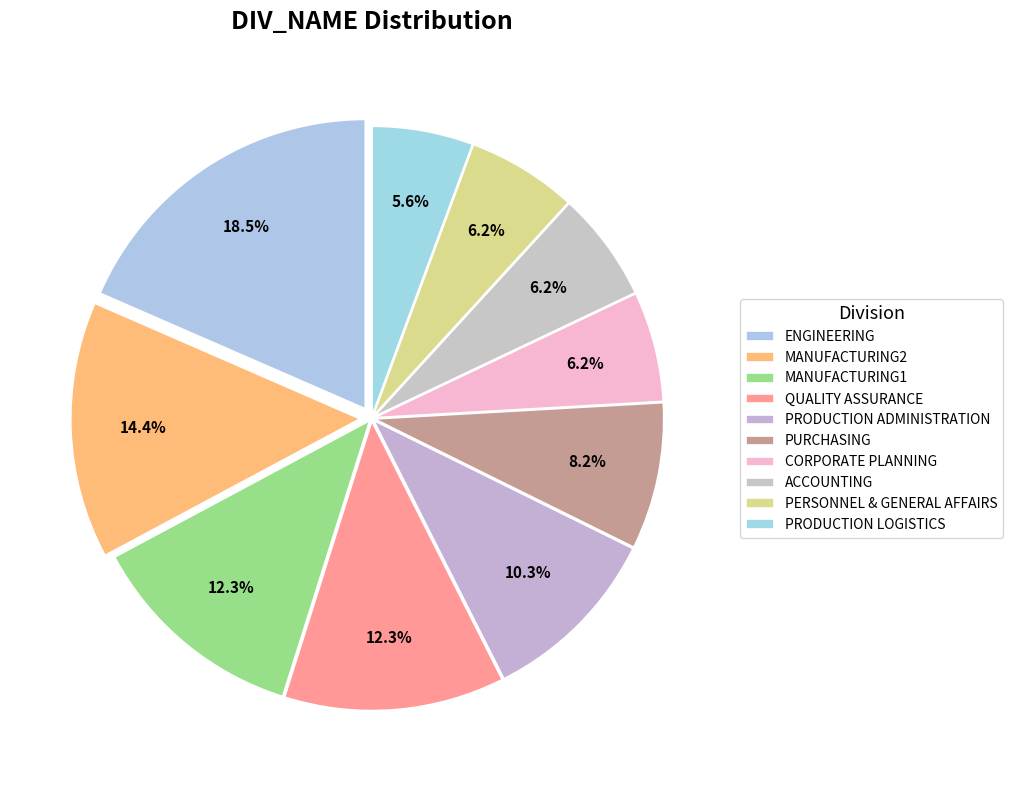

What is the change in value from PURCHASING to ACCOUNTING?

-4